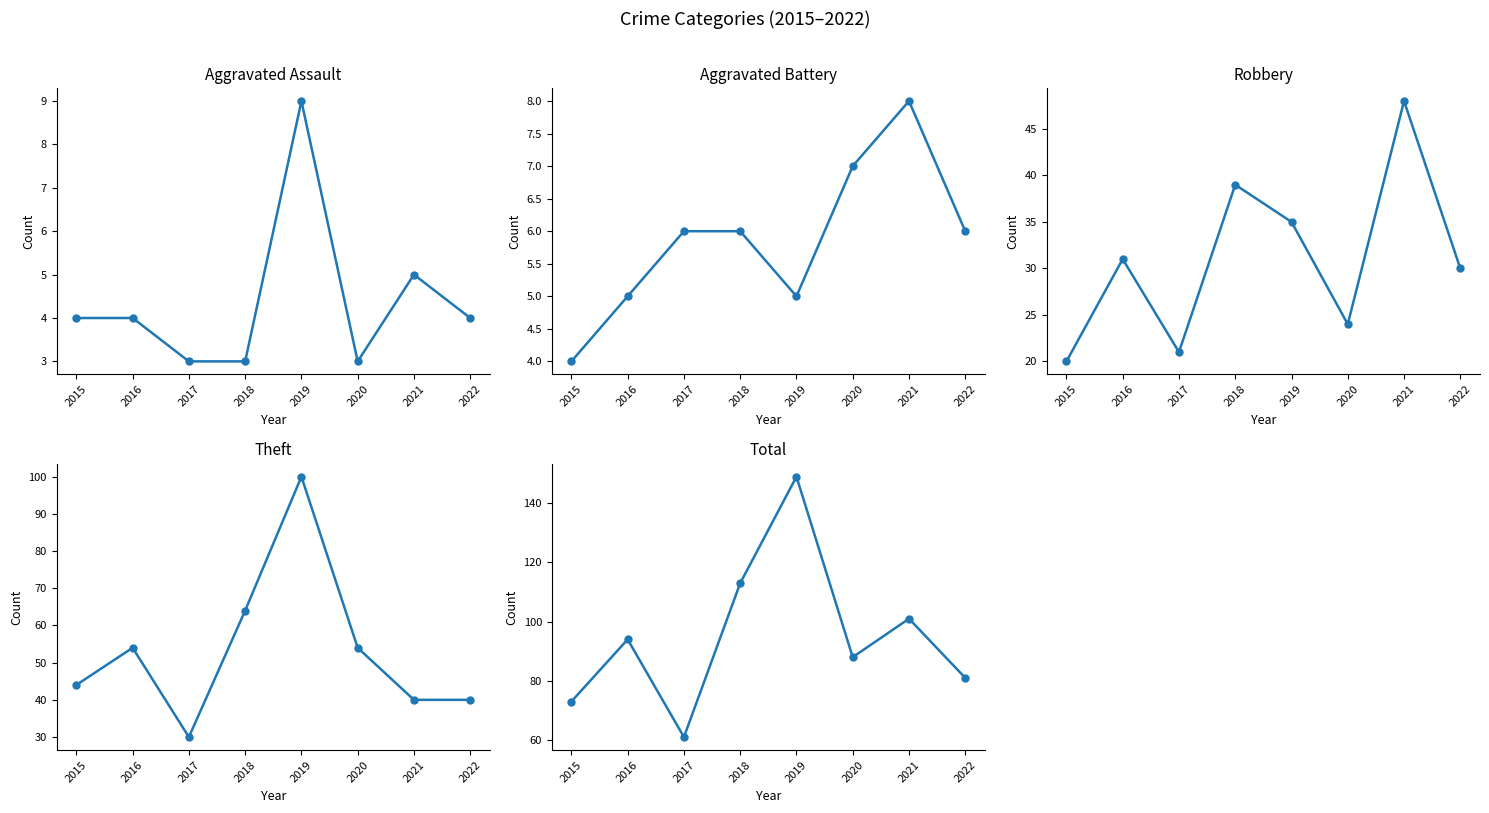

Which category has the highest value in the Theft series?

2019